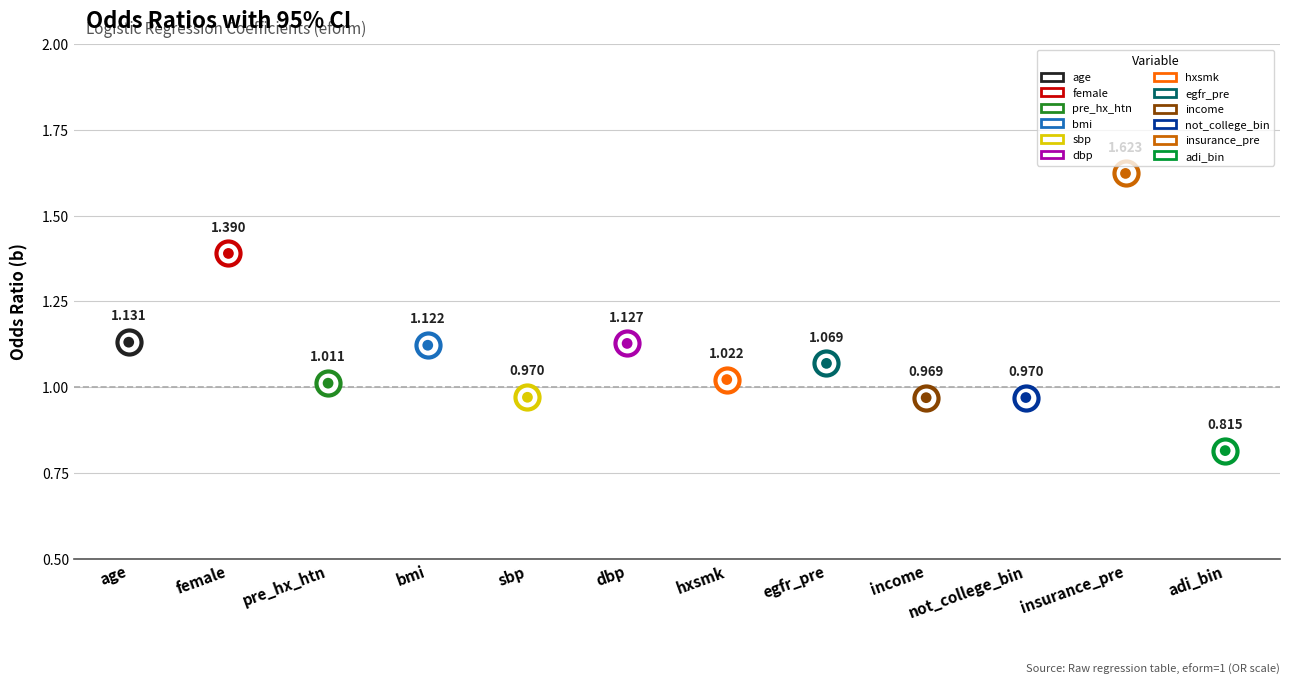

What is the change in value from egfr_pre to not_college_bin?

-0.1